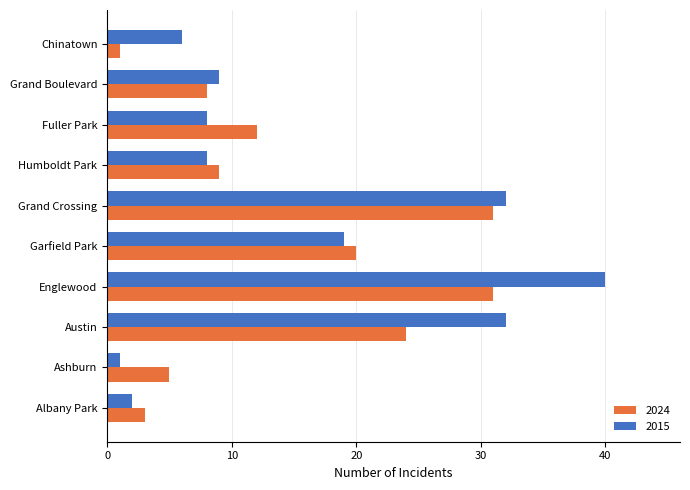

Rank the series at Fuller Park from lowest to highest value.

2015, 2024